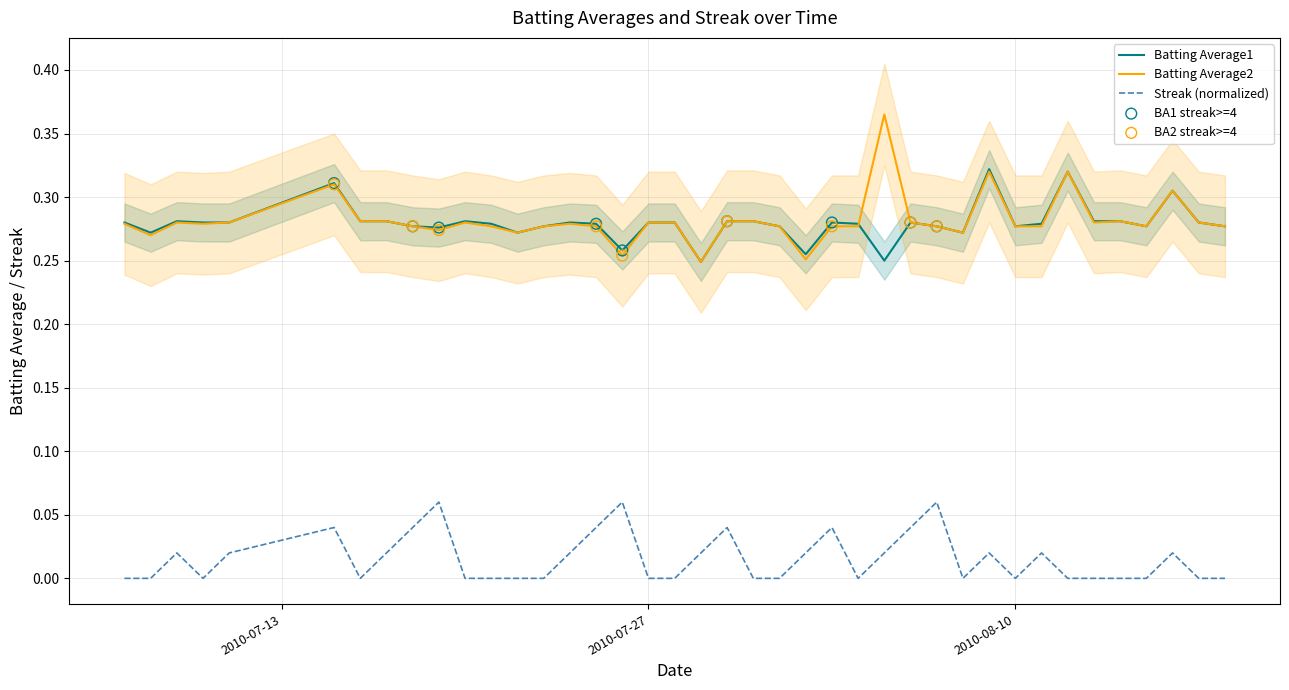

Which series contains the highest Y value?

Batting Average2